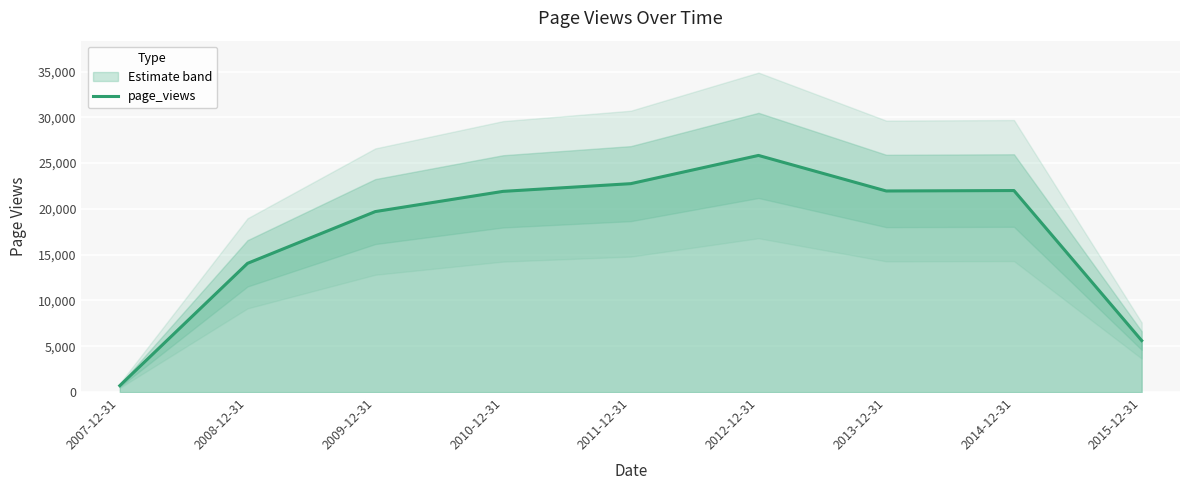

Which category has the lowest value across all series?

2007-12-31